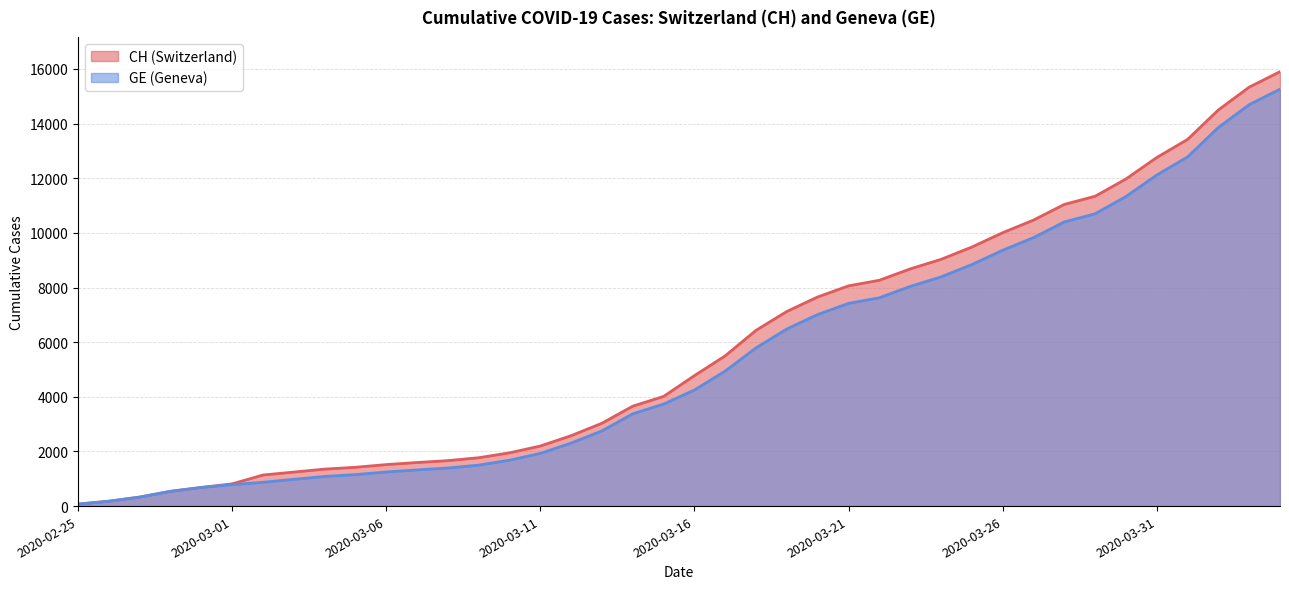

True or false: GE has more than 0 interior local peaks.

False